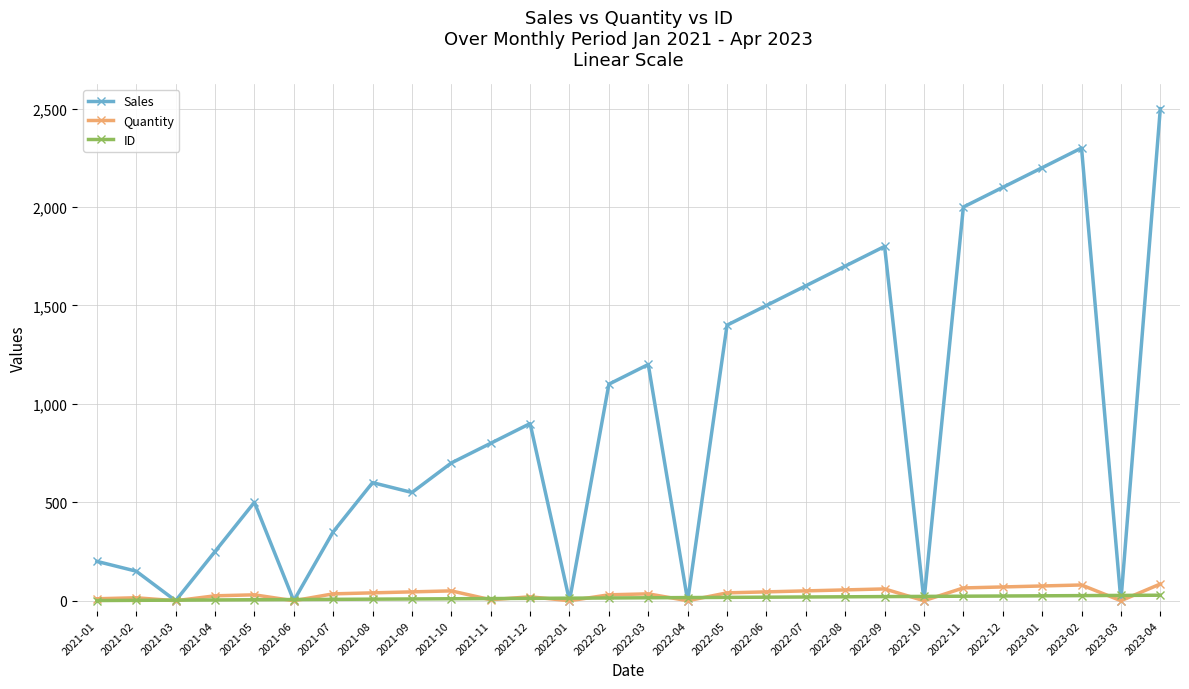

Which series has the widest spread of values?

Sales